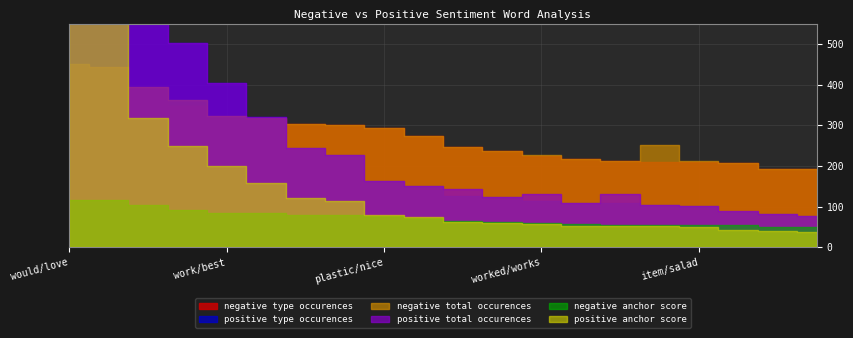

At which category does negative total occurences reach its first local valley?

small/well